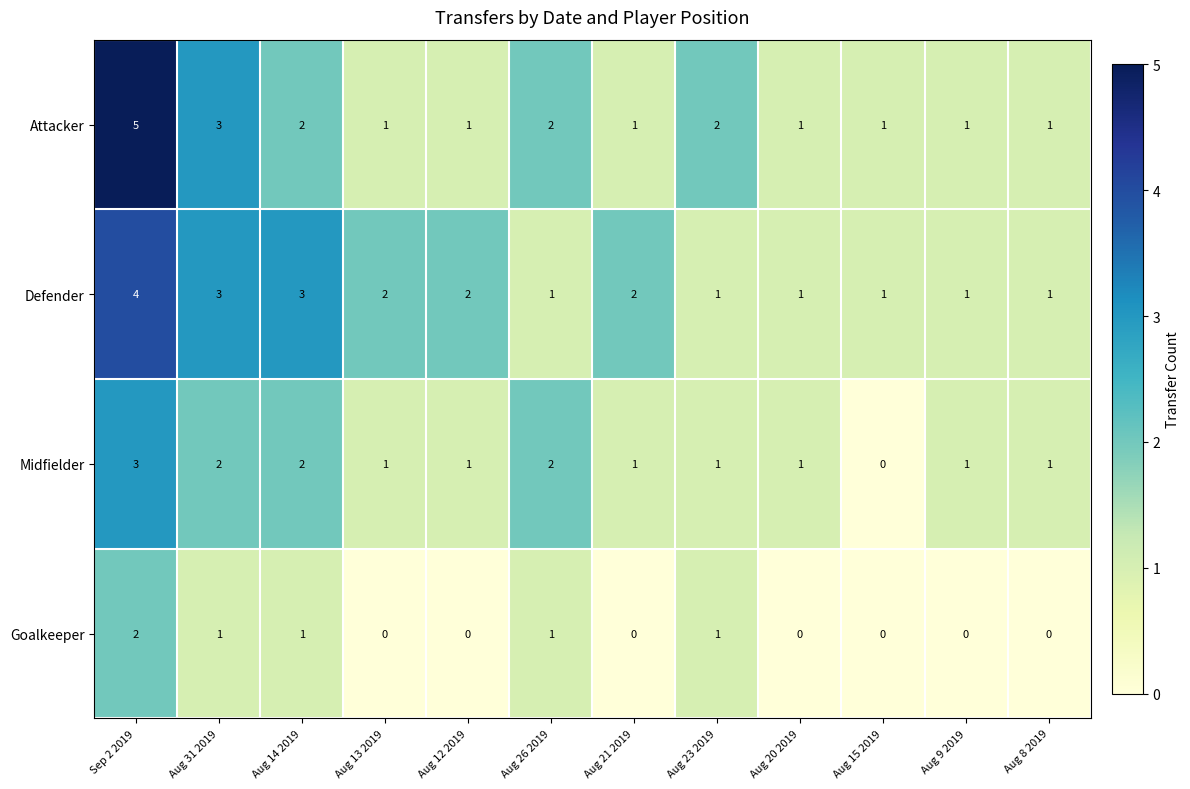

The Midfielder series shows 3 at Sep 2 2019. True or false?

True